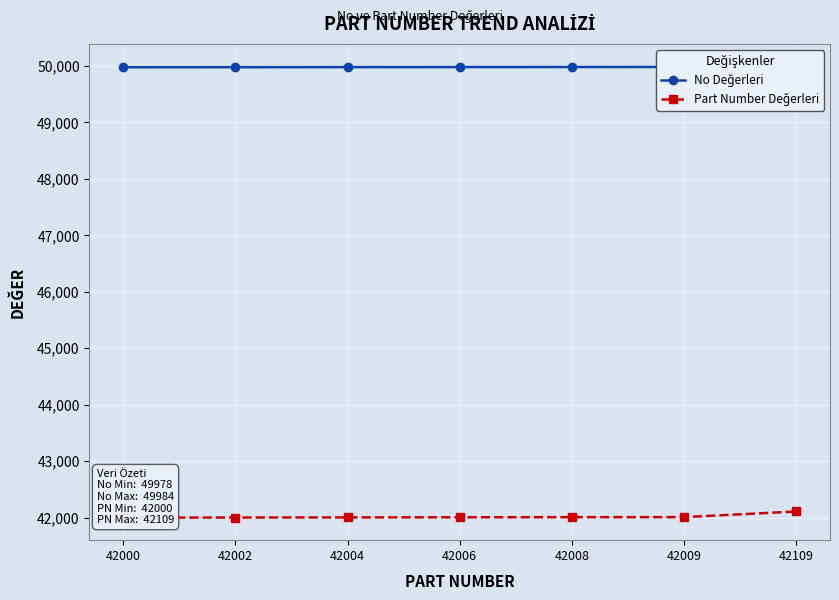

The value of No Değerleri at 42002 is 77179. True or false?

False